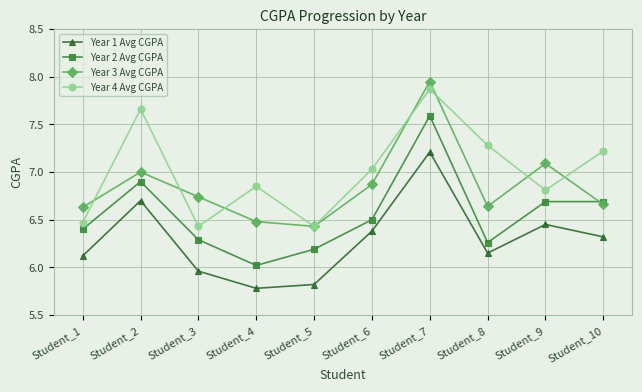

The value of Year 1 Avg CGPA at Student_4 is 2.1. True or false?

False